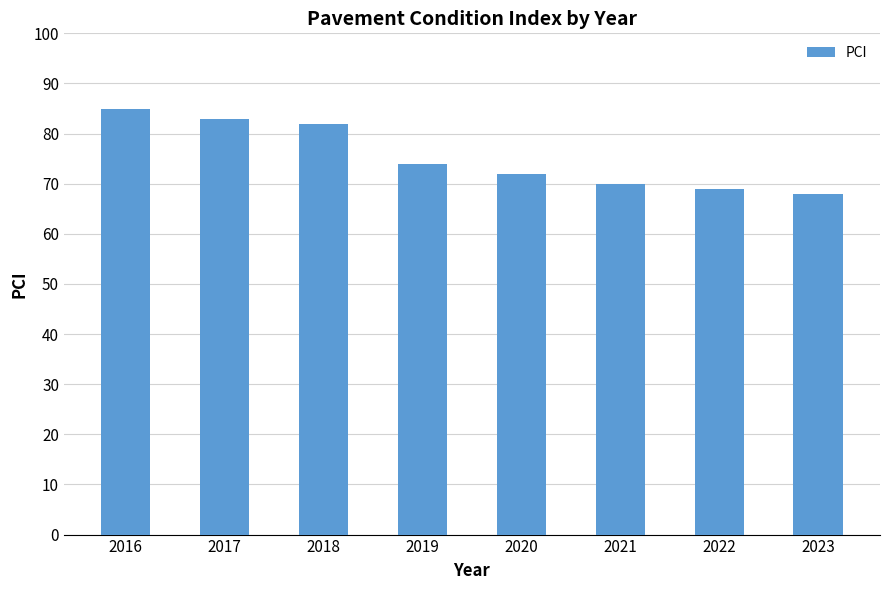

The chart shows a value of 68 at 2023. True or false?

True